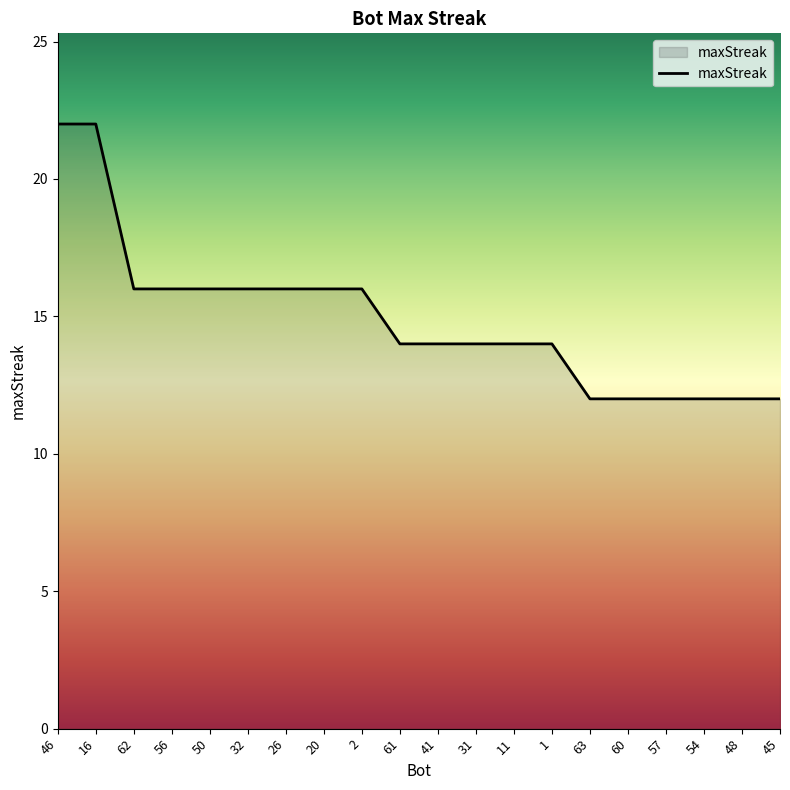

True or false: the data shows 16 at 2.

True